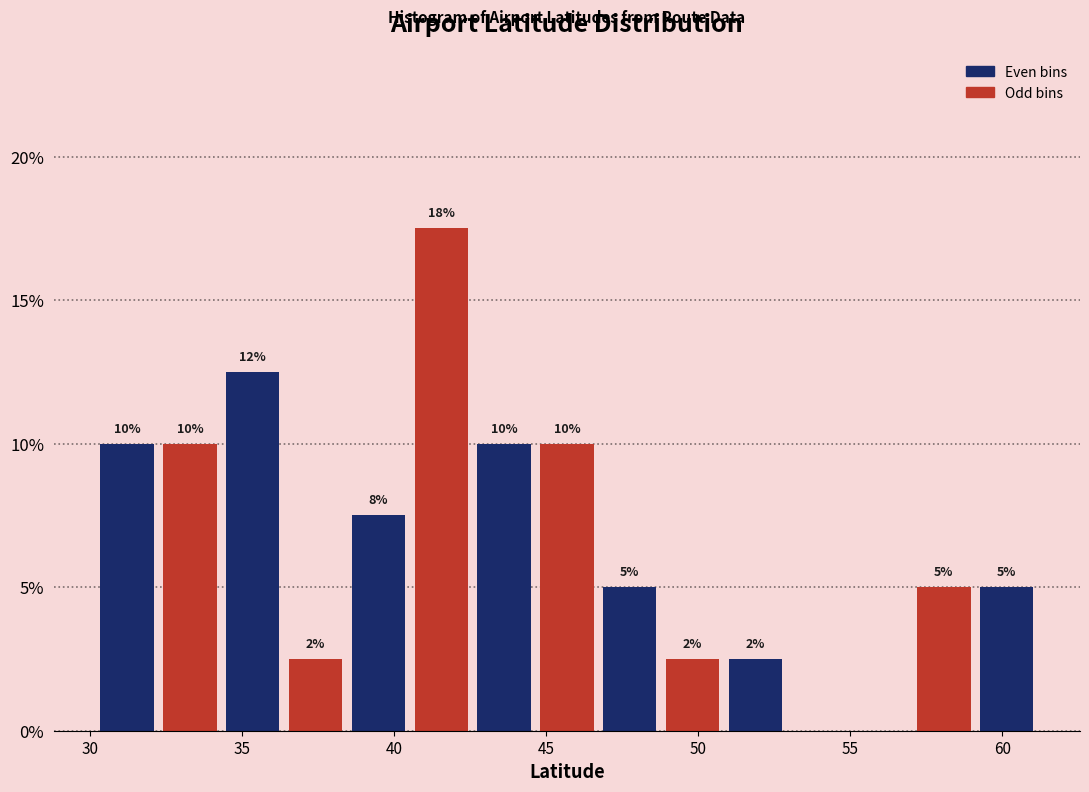

Which range on the x-axis has the tallest bar?

40.5 to 42.5